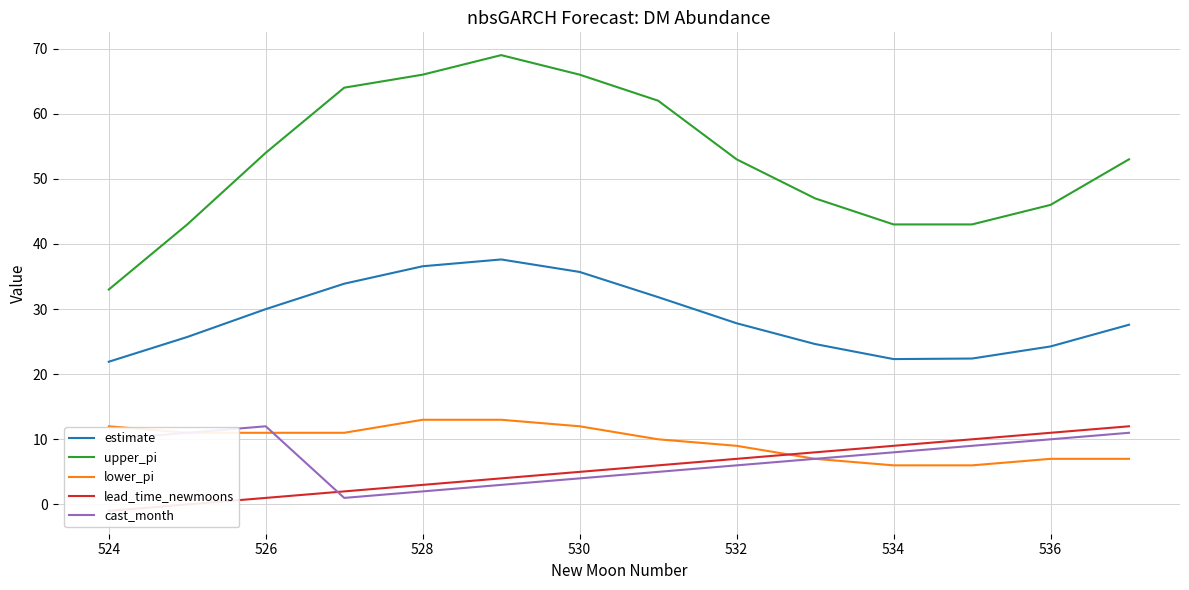

What value does the estimate series have at 528?

36.6